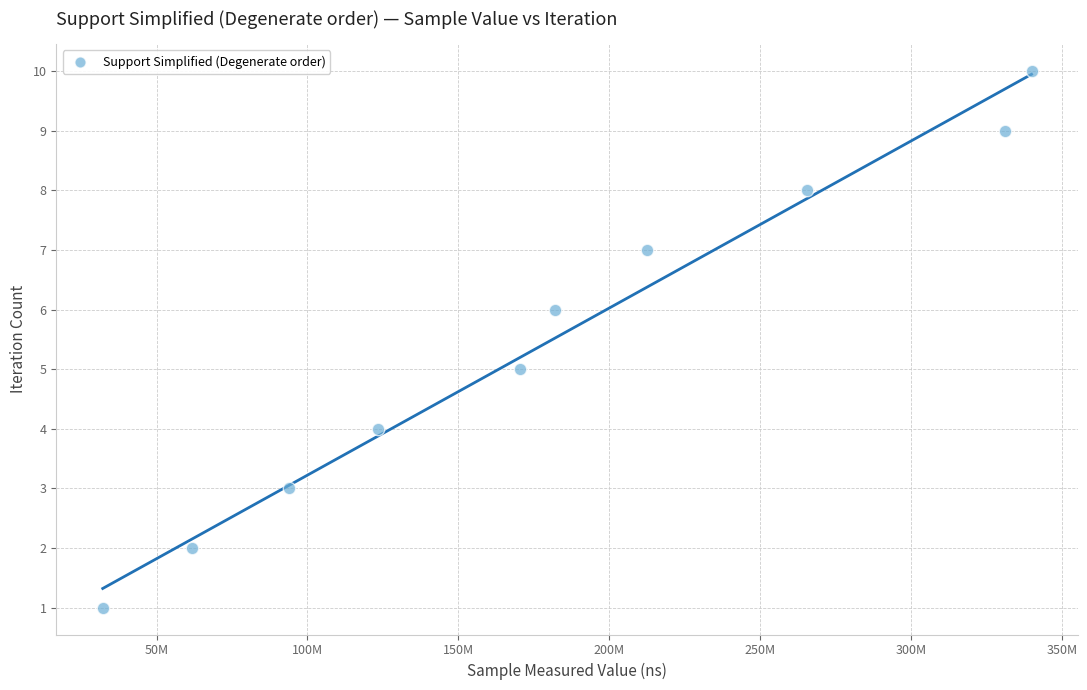

What is the average X value?

181330495